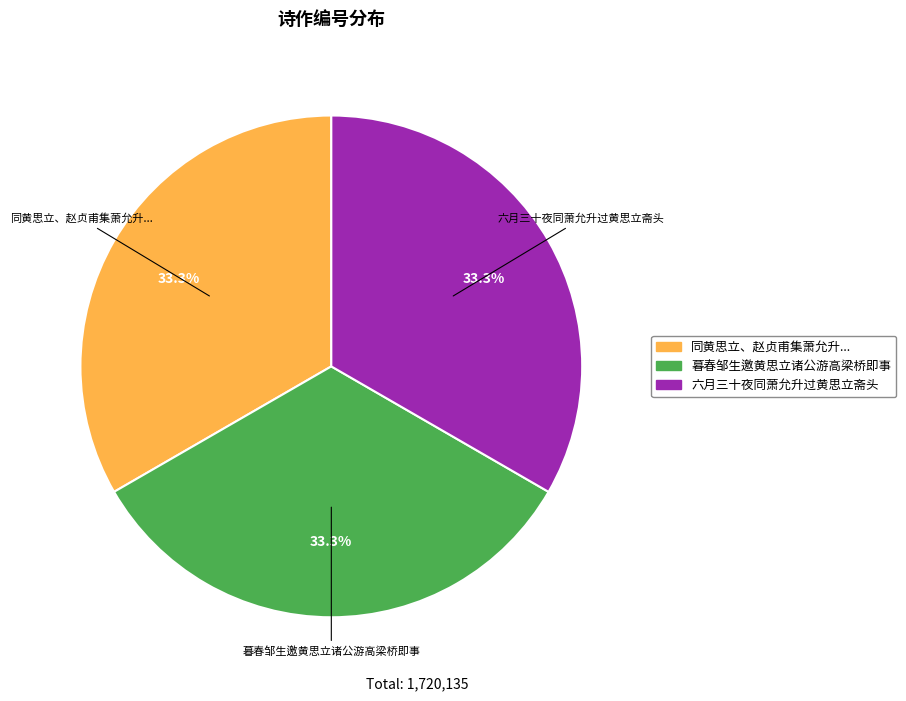

Is there any slice that represents more than half of the pie?

No